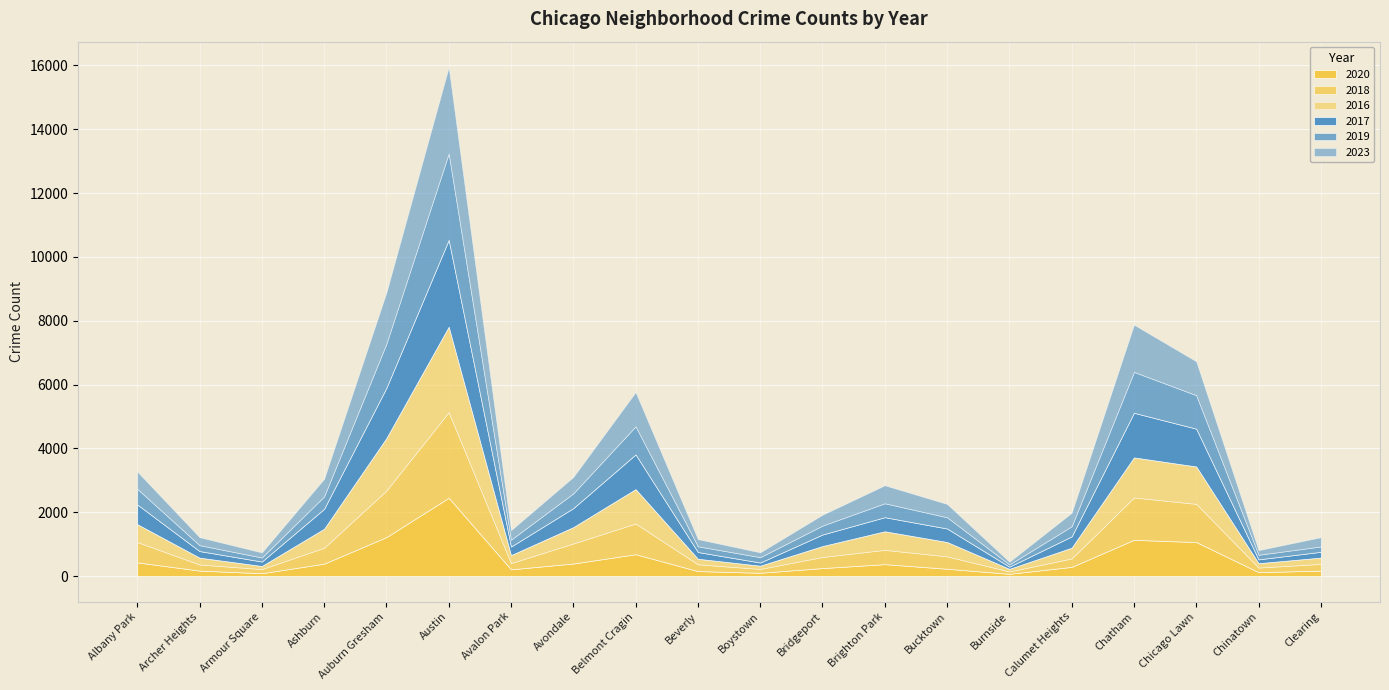

Which series has the largest range (max minus min)?

2017